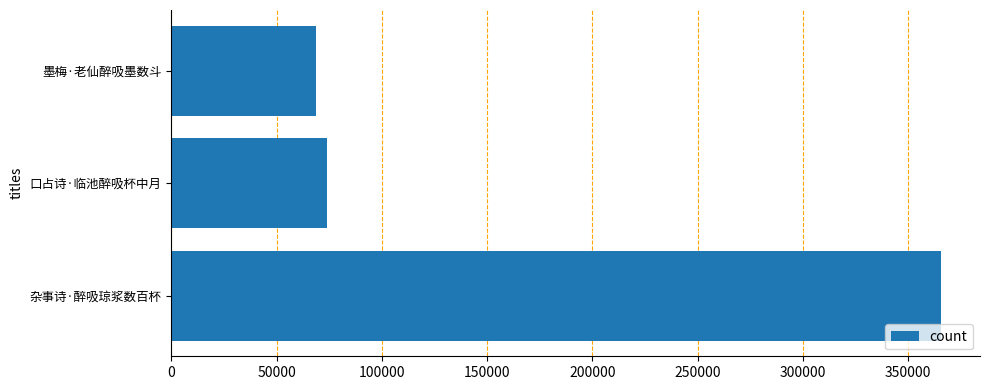

True or false: the data shows 104118 at 墨梅·老仙醉吸墨数斗.

False